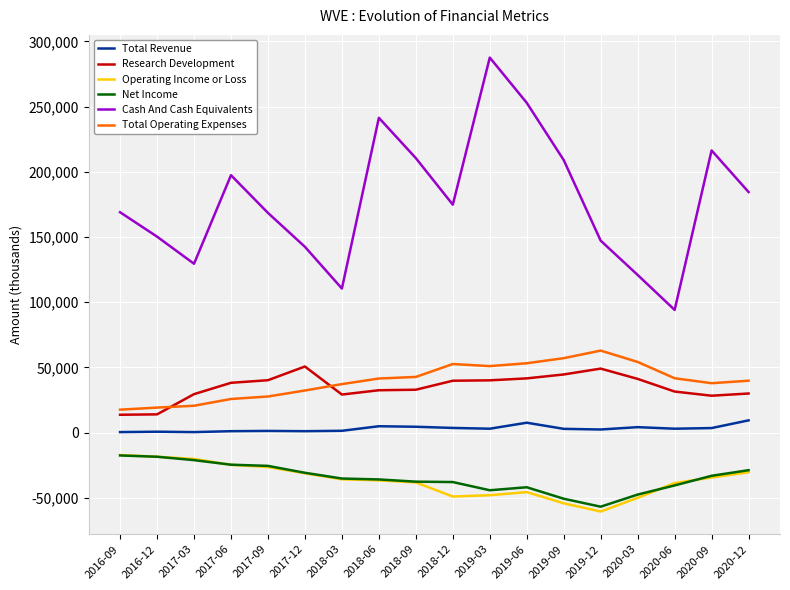

True or false: Total Operating Expenses and Total Revenue intersect in this chart.

False